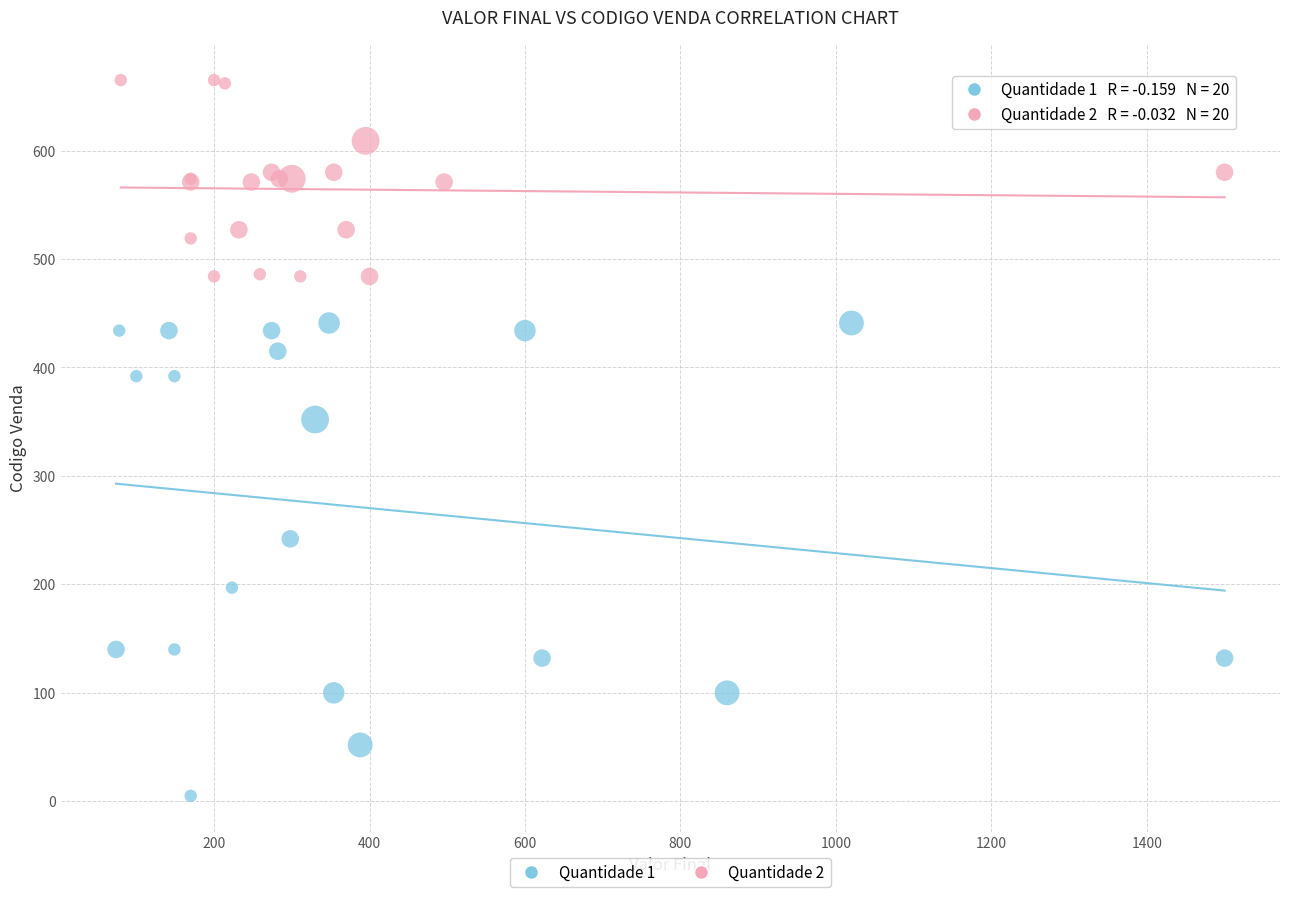

Which series reaches the minimum Y coordinate?

Quantidade 1